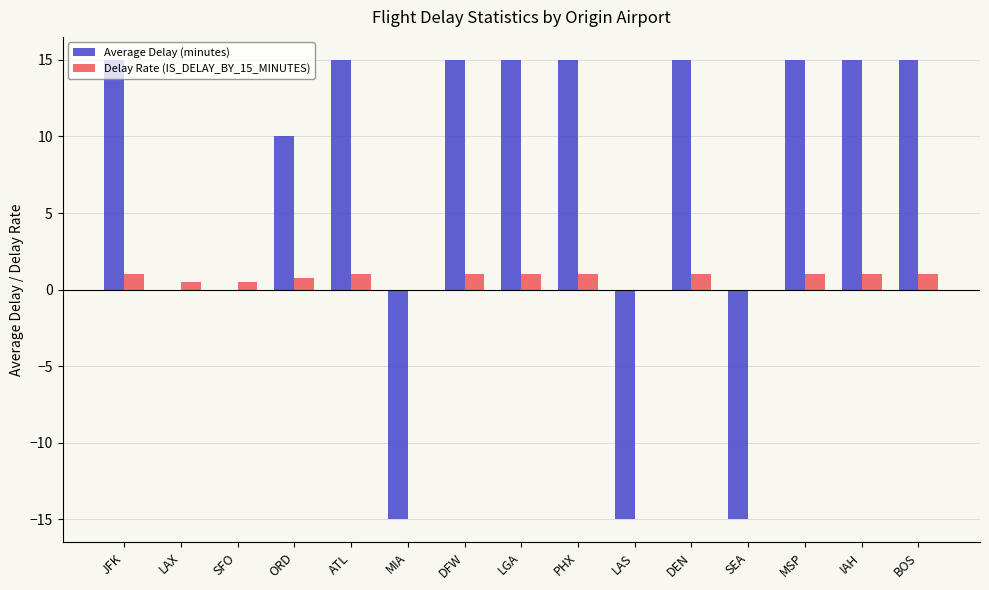

Count the number of categories in the chart.

15